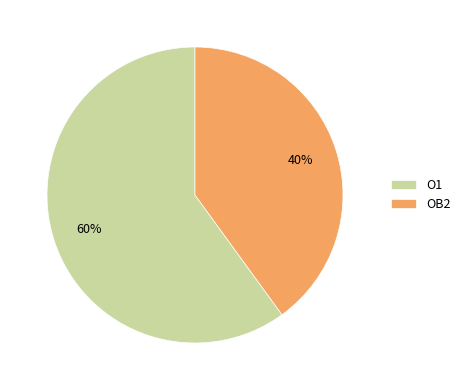

How many segments does this pie chart have?

2